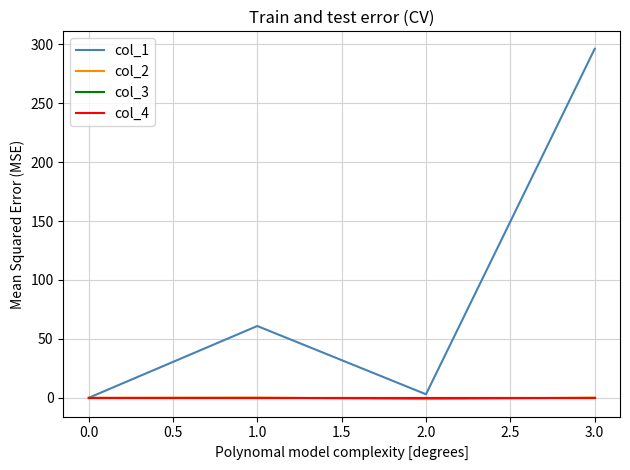

Rank the series at 1.0 from lowest to highest value.

col_3, col_4, col_2, col_1